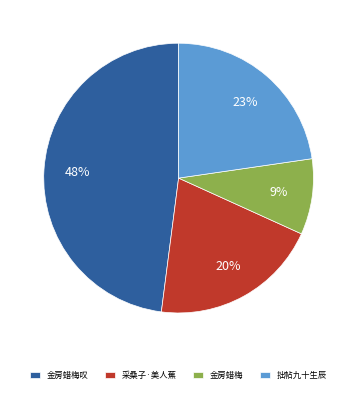

Is there a majority slice in this chart?

No